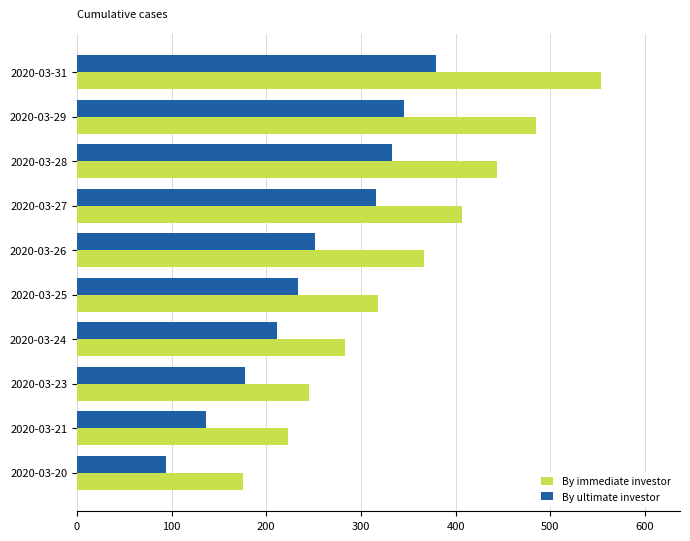

What is the average value of the By ultimate investor series?

248